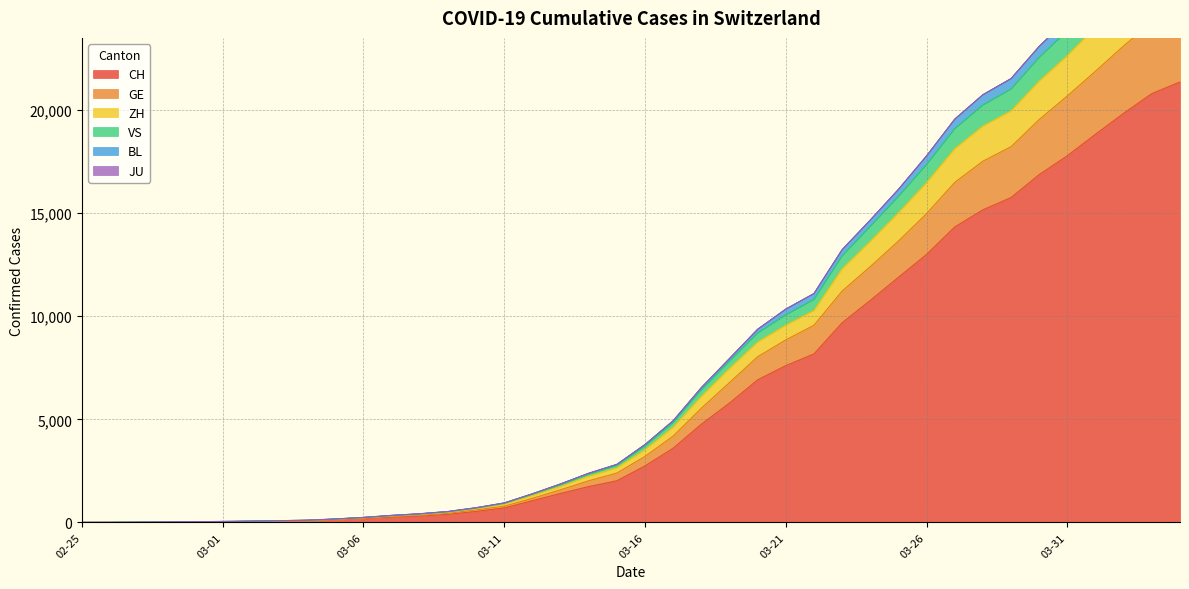

The GE series shows 3202 at 03-16. True or false?

True